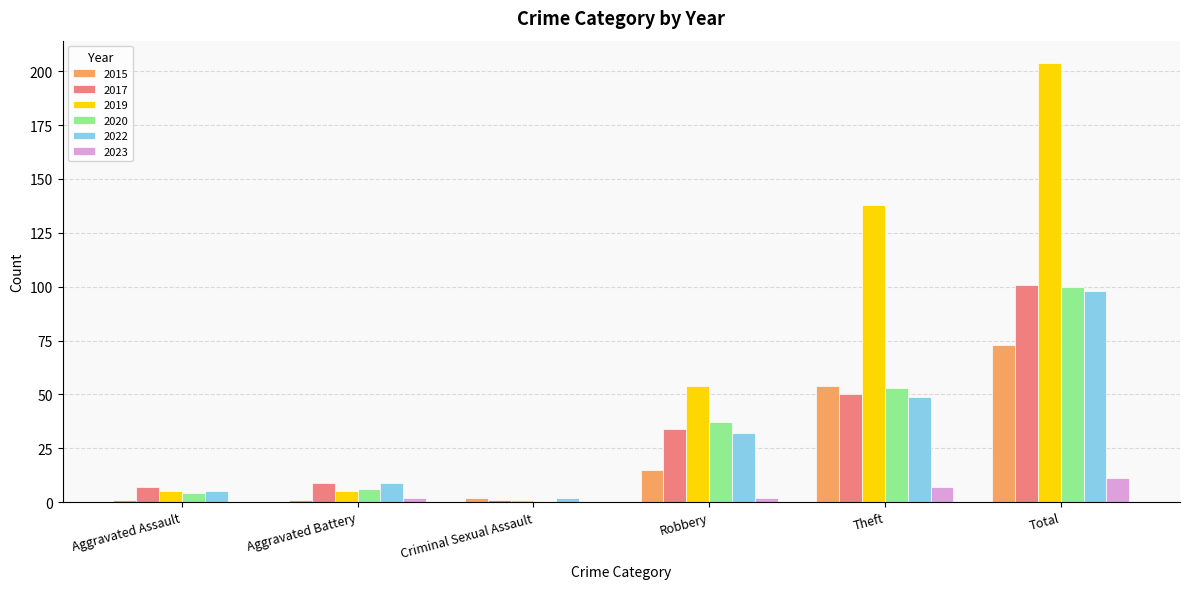

Is it true that 2017 equals 164 at Total?

False